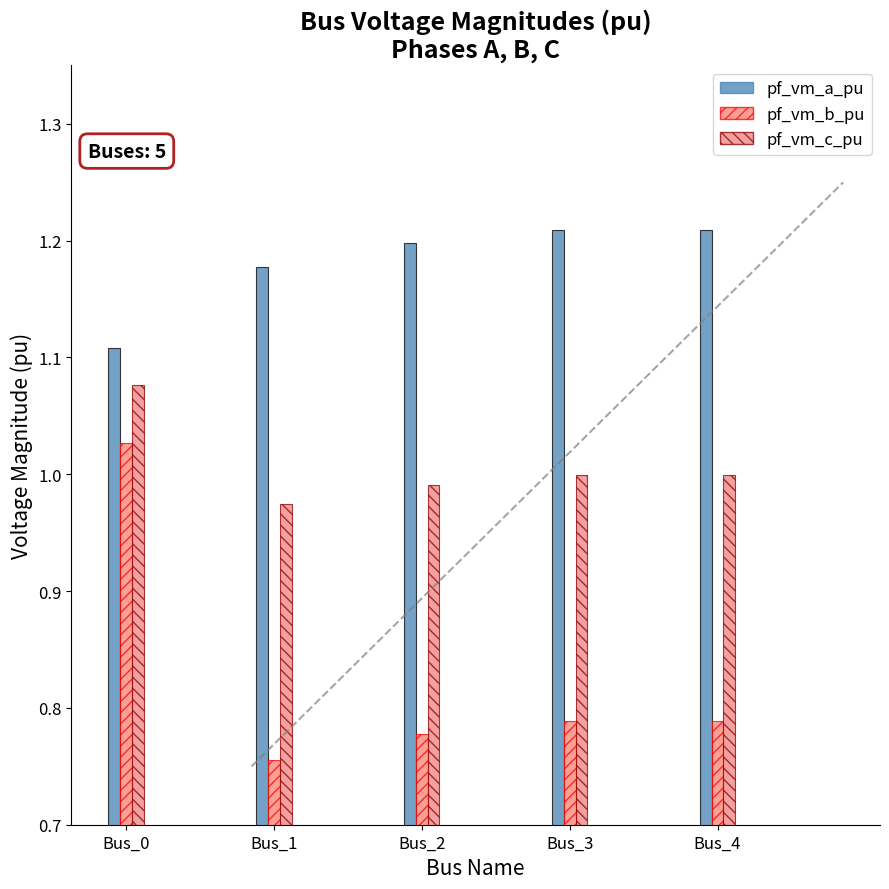

Which series has the largest range (max minus min)?

pf_vm_b_pu